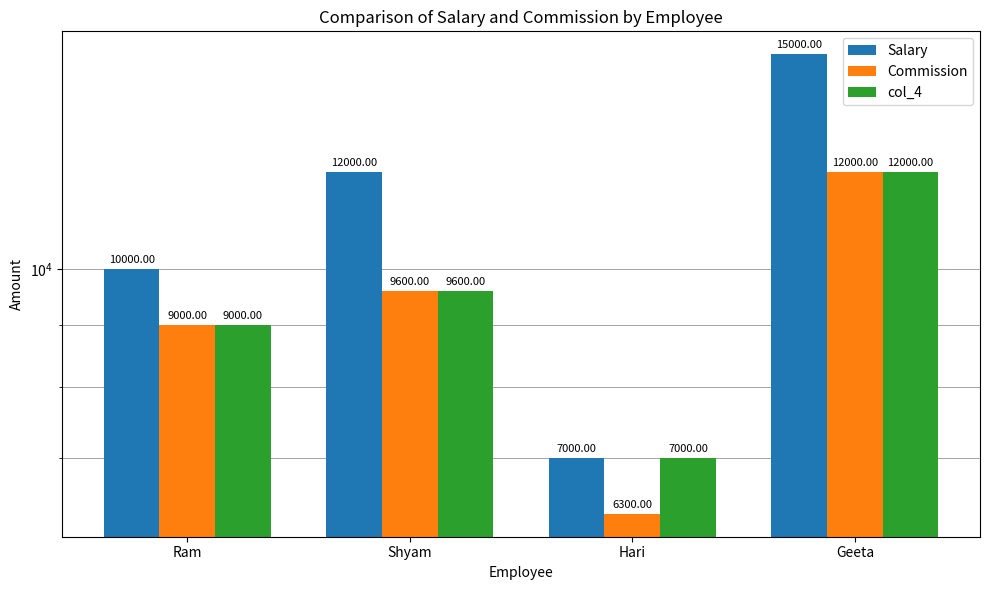

Between Hari and Geeta, which series saw the biggest shift?

Salary